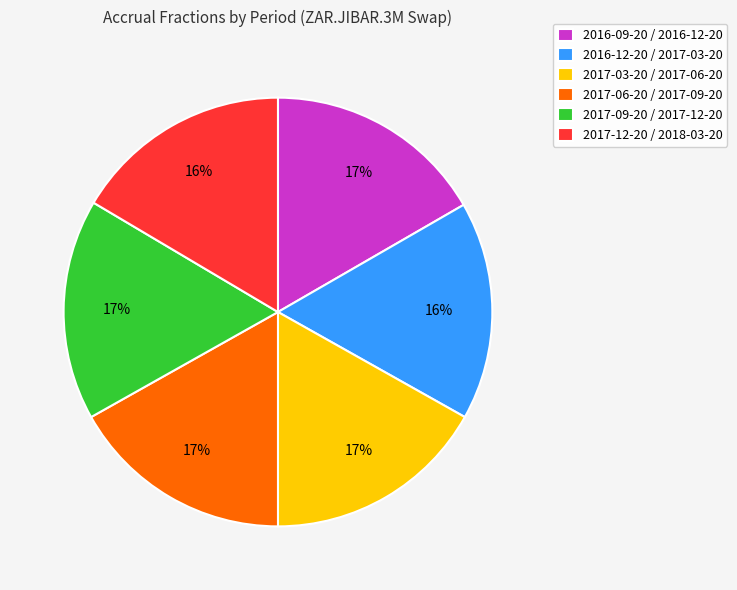

How many segments does this pie chart have?

6